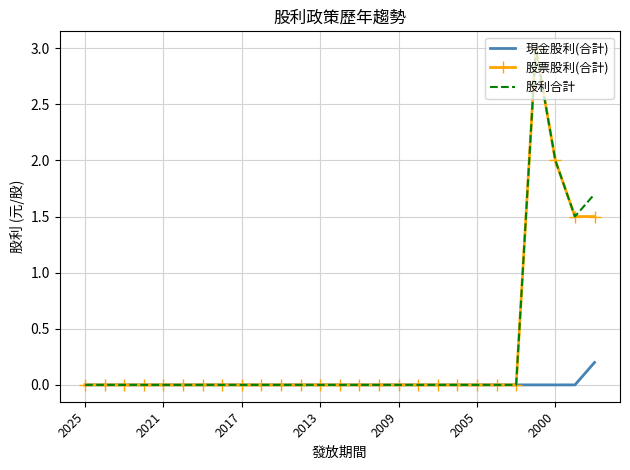

The value of 股利合計 at 2009 is -1.0. True or false?

False